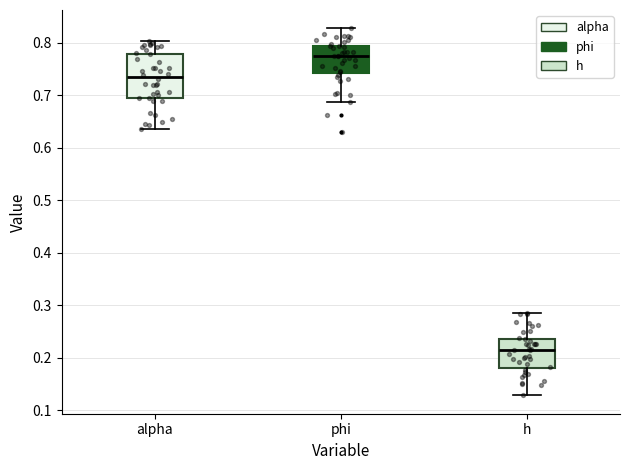

Which box's median line is the lowest?

h